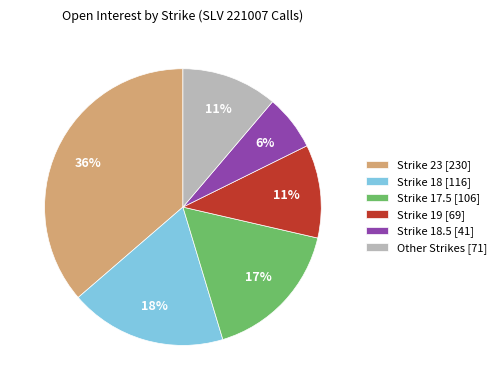

Does Strike 17.5 [106] represent more than half of the total?

No